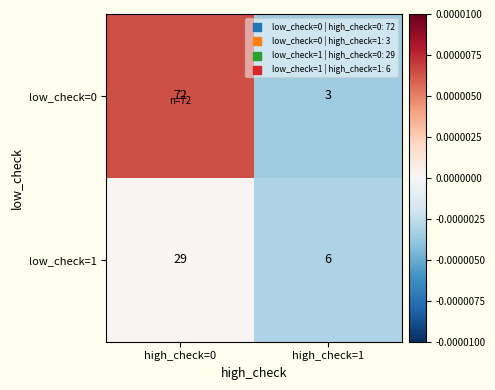

What is the smallest value displayed?

3